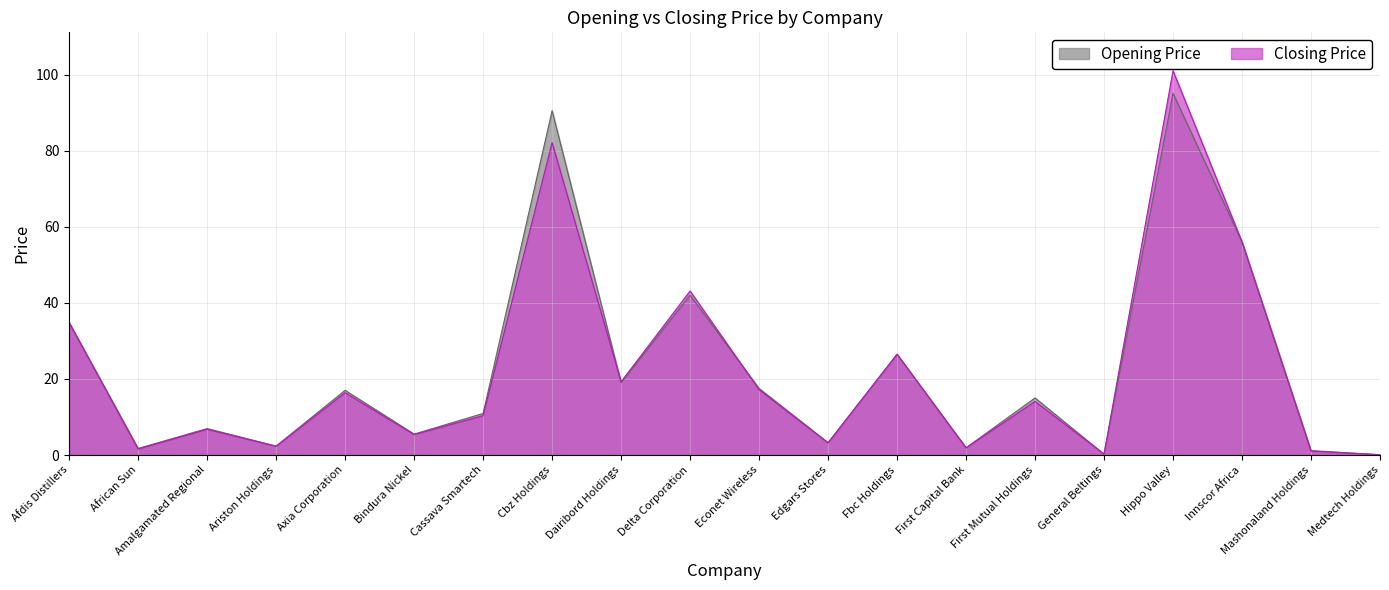

Which series has the widest spread of values?

Closing Price